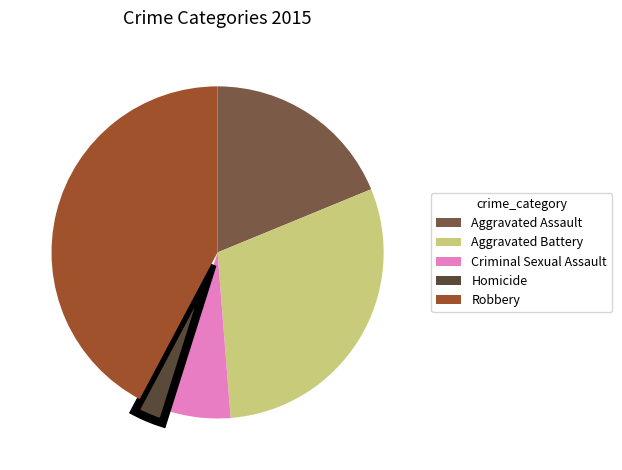

Count the number of slices in the pie.

5